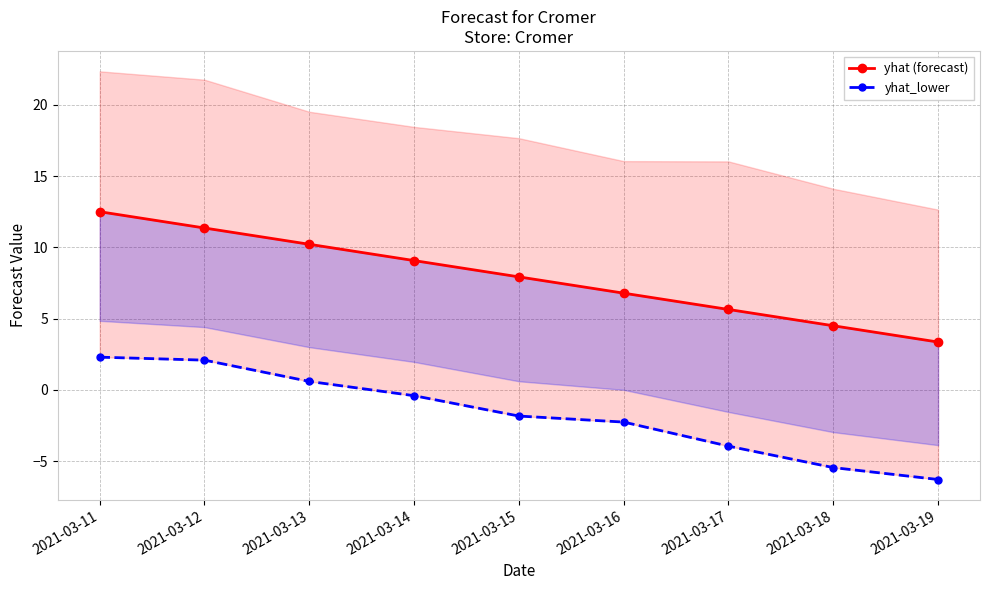

Reading left to right, list all the values displayed in this chart.

yhat (forecast): 12.5	11.4	10.2	9.1	7.9	6.8	5.6	4.5	3.4
yhat_lower: 2.3	2.1	0.6	-0.4	-1.8	-2.3	-3.9	-5.4	-6.3